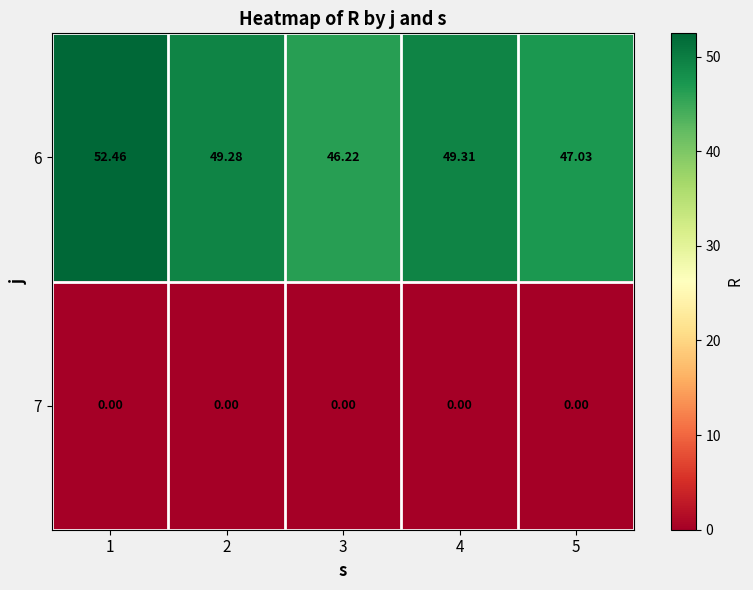

Between 1 and 5, which series saw the biggest shift?

6